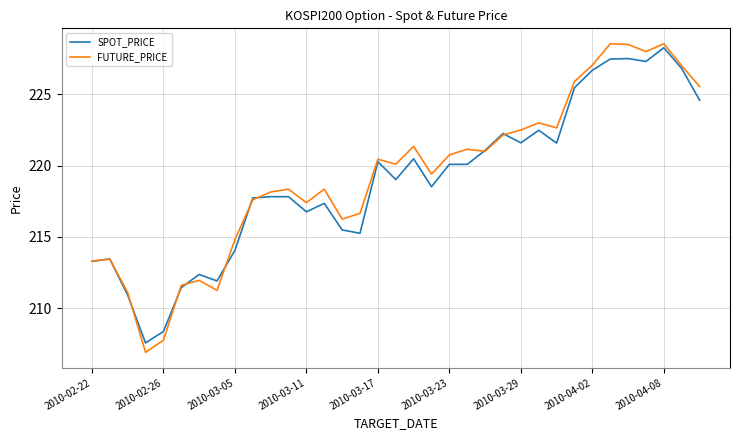

What is the smallest value displayed?

206.9